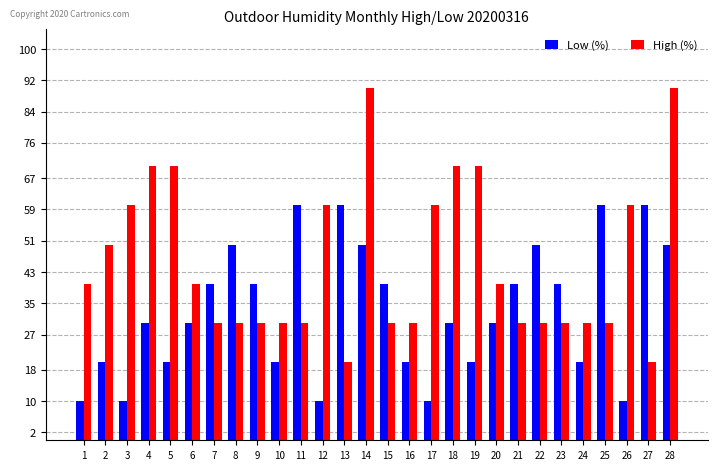

How many bars are there in each group?

2